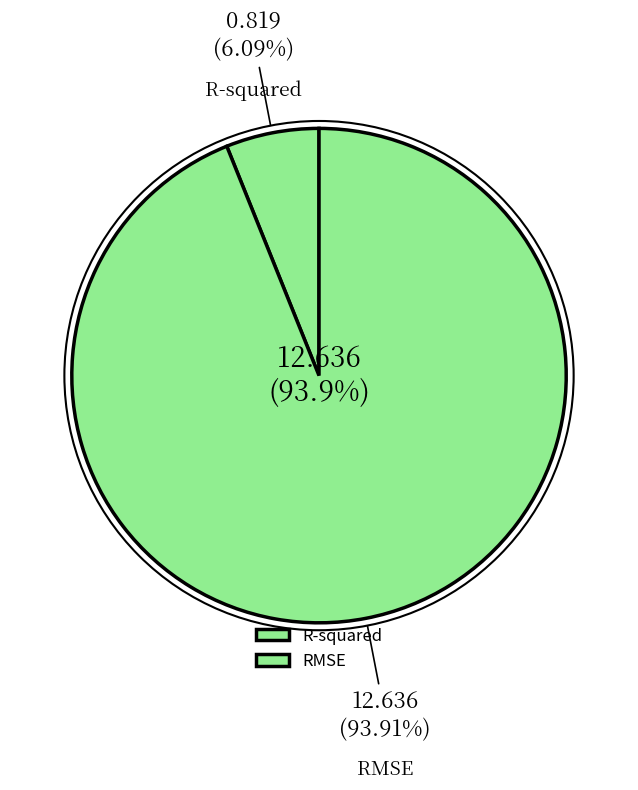

Approximately how many times larger is the value at R-squared compared to RMSE?

0.1